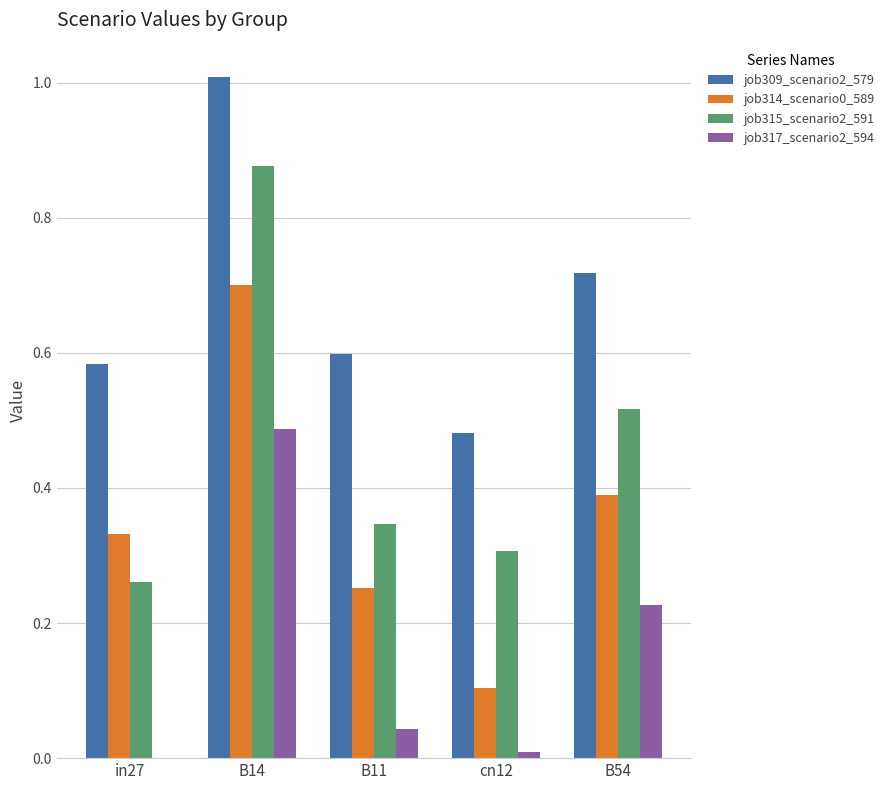

Which label corresponds to the largest value in the chart?

B14